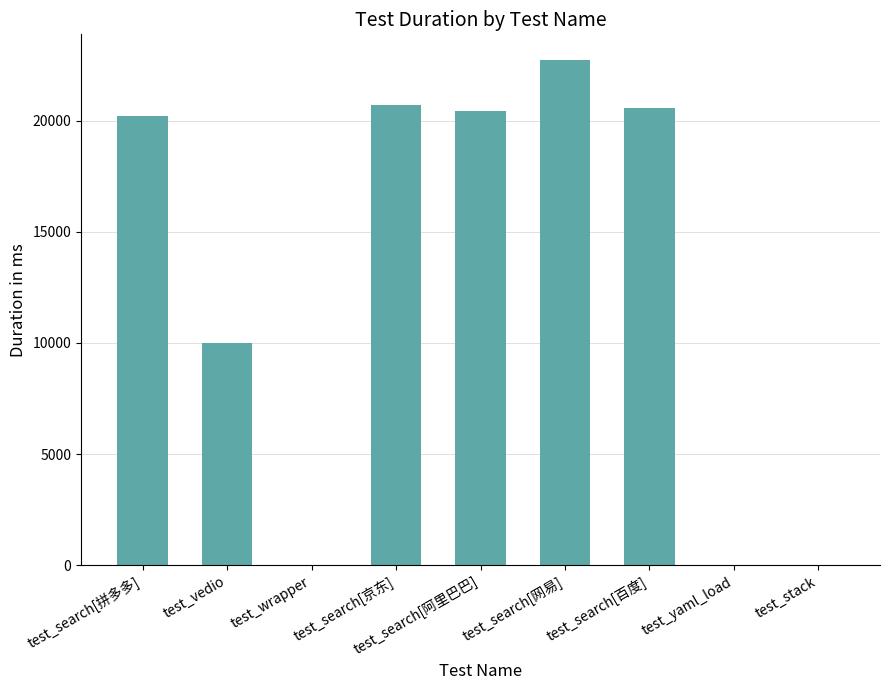

What is the maximum value shown in the chart?

22741